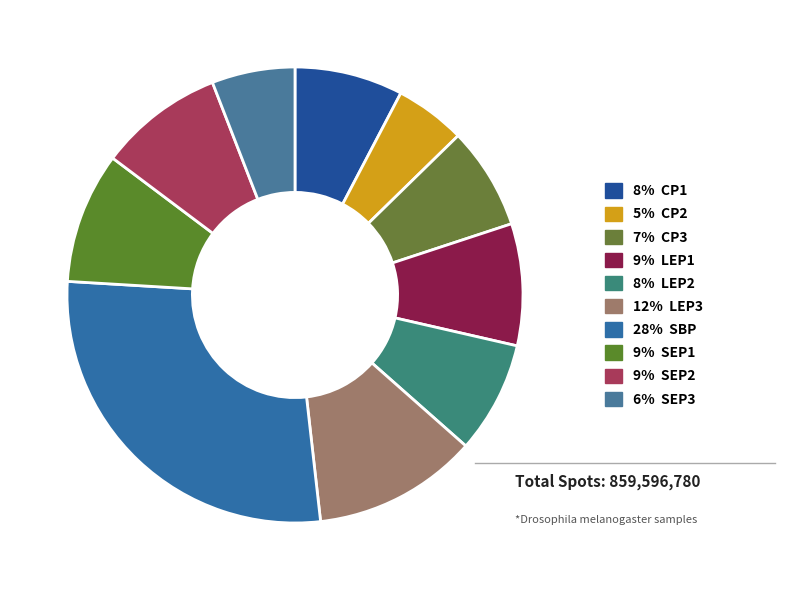

How many slices are in this pie chart?

10